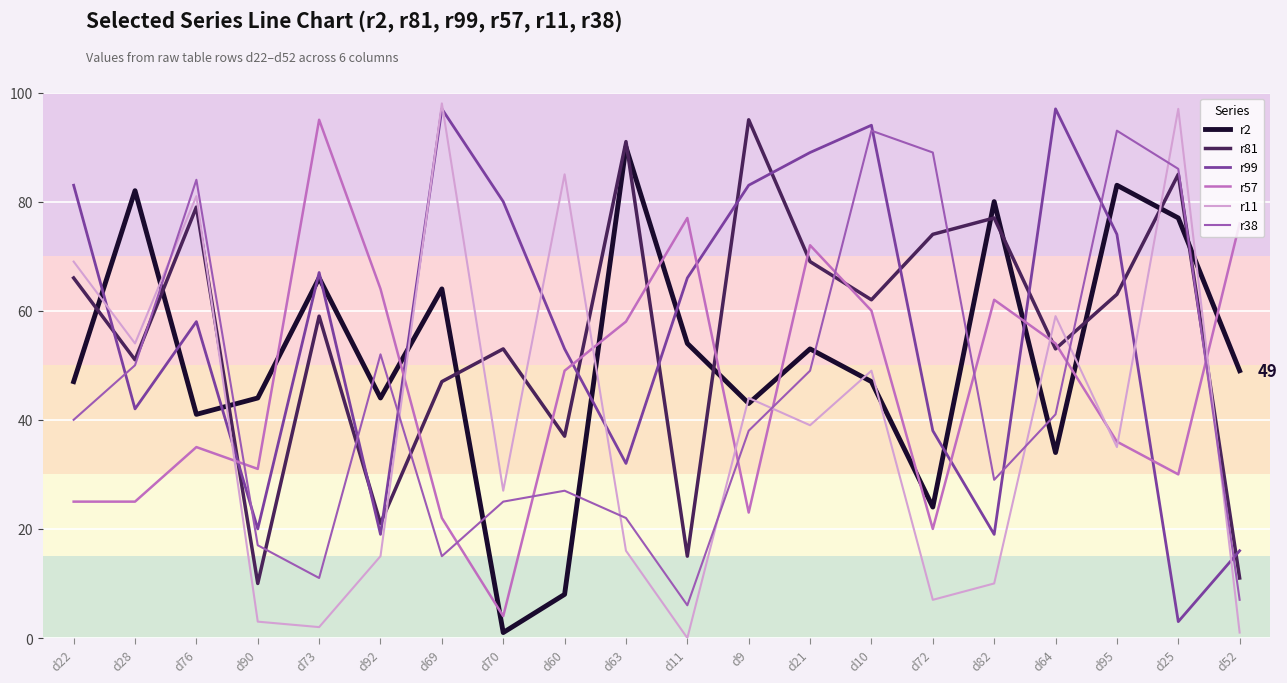

True or false: r11 has a value of 63 at d11.

False